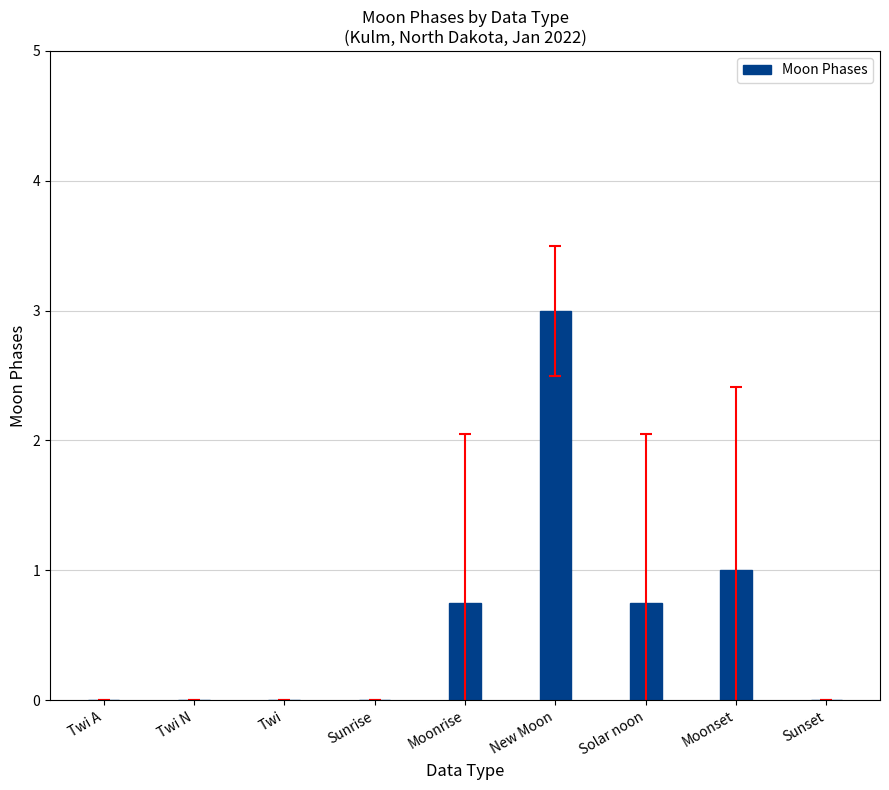

The value at Twi N is 0.0. True or false?

True